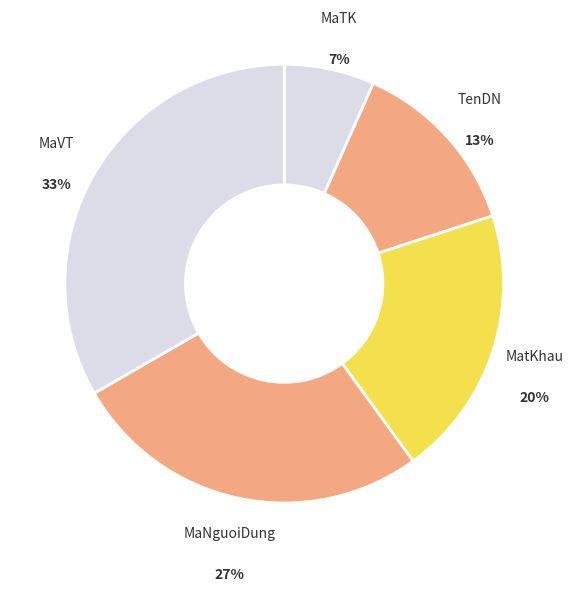

Count the number of slices in the pie.

5